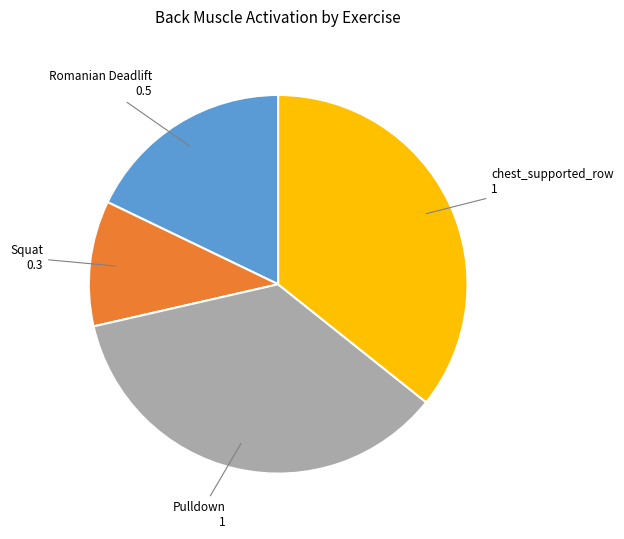

Is there any slice that represents more than half of the pie?

No